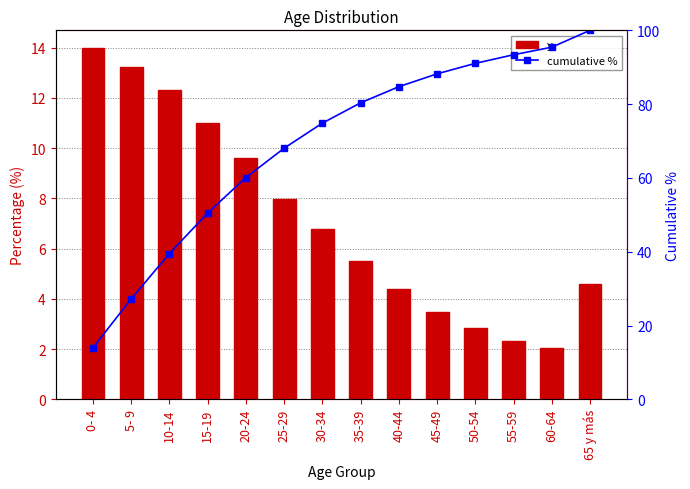

Is the value of cumulative % at 0- 4 greater than the value of y at 20-24?

Yes